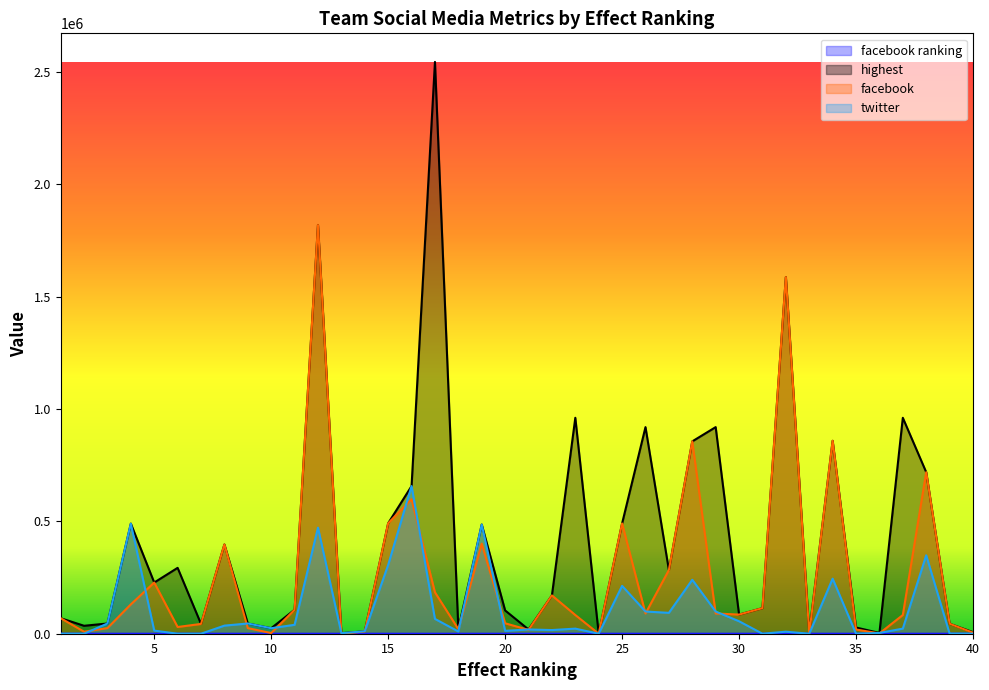

What is the difference between the facebook ranking values at 38 and 31?

14